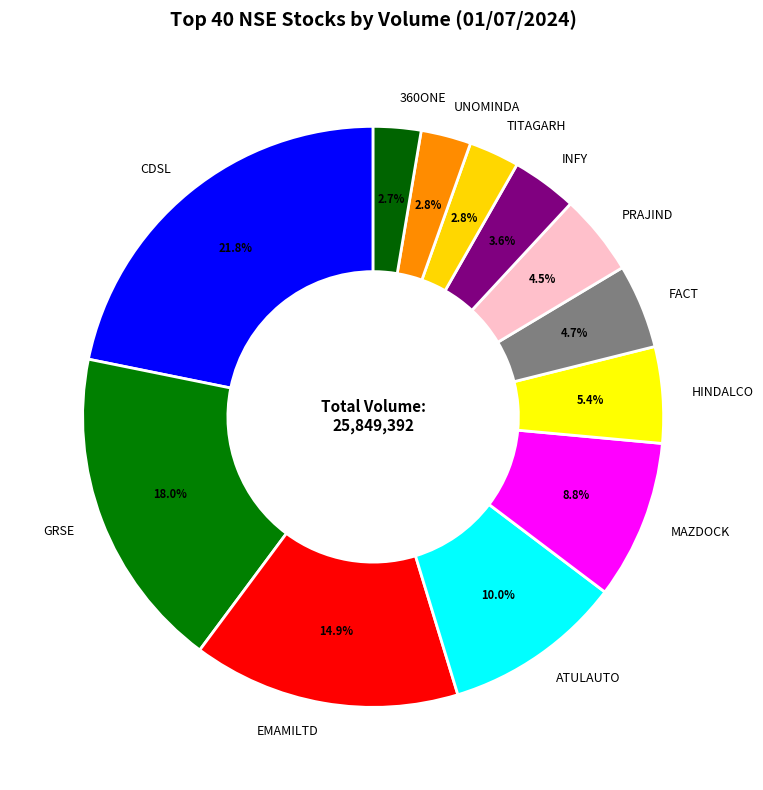

Is it true that MAZDOCK is 1% of the pie?

False